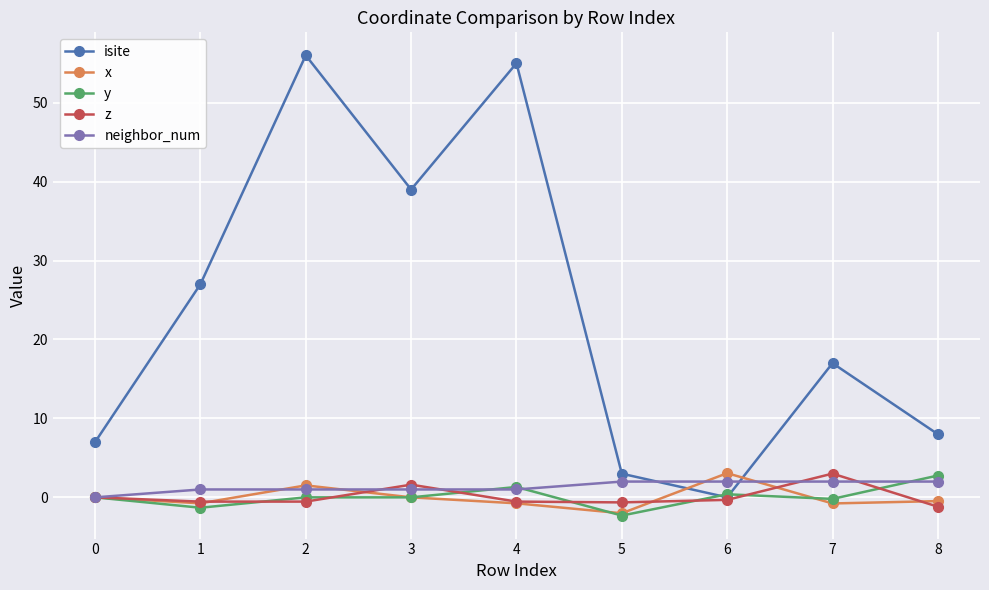

At 2, list the series in order from smallest to largest.

z, y, neighbor_num, x, isite